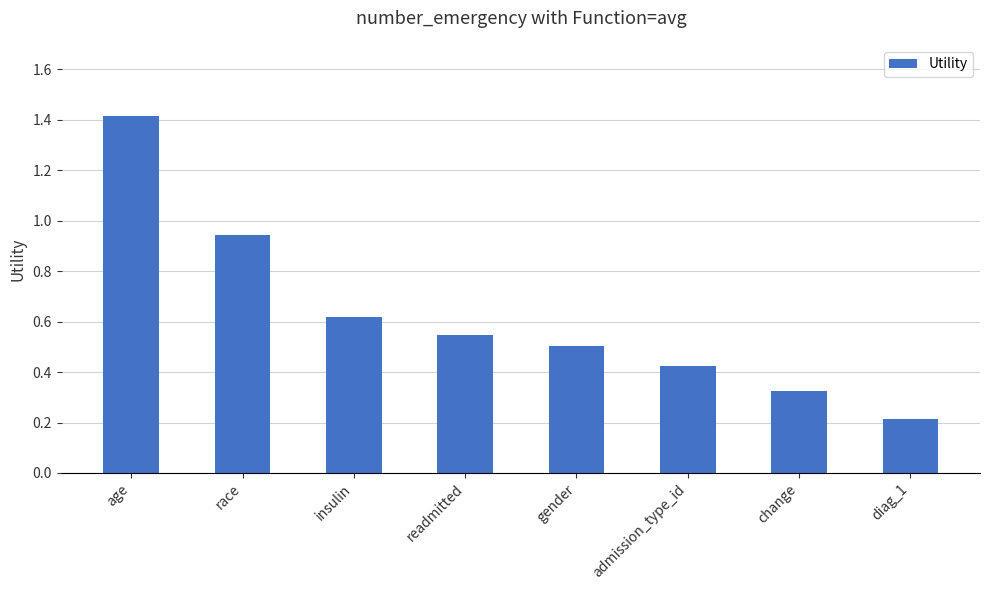

What is the maximum value shown in the chart?

1.4